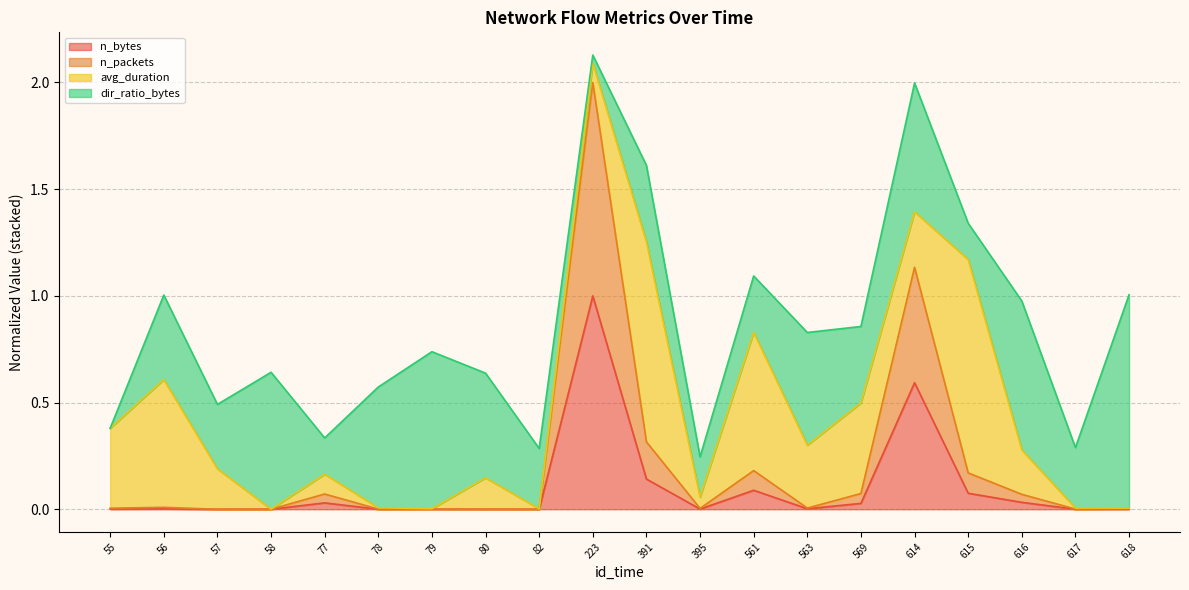

True or false: n_bytes has a value of 0.0 at 617.

True